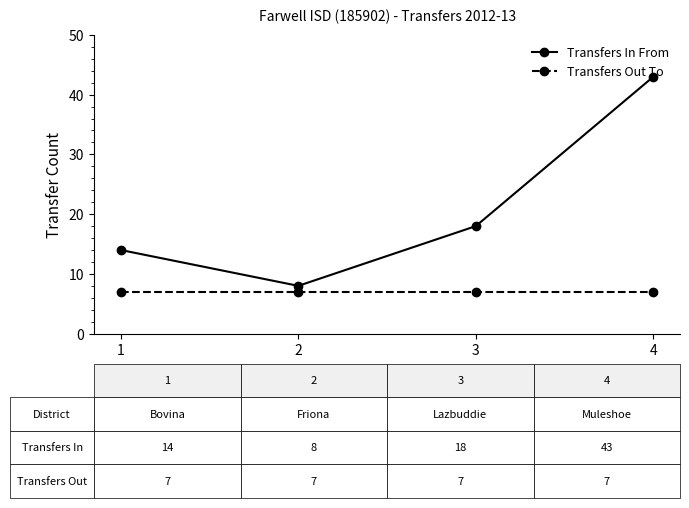

The value of Transfers In From at 4 is 43. True or false?

True